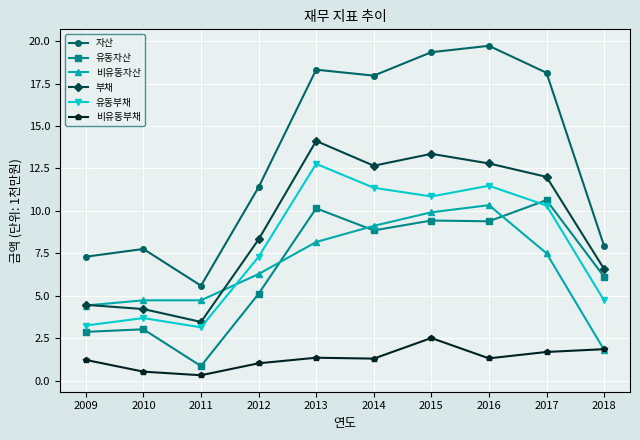

What is the average value of the 비유동자산 series?

6.7